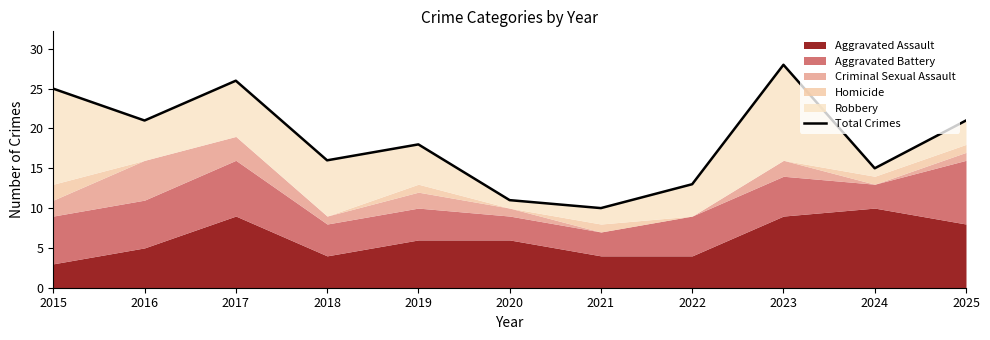

Where is the first local minimum?

2016